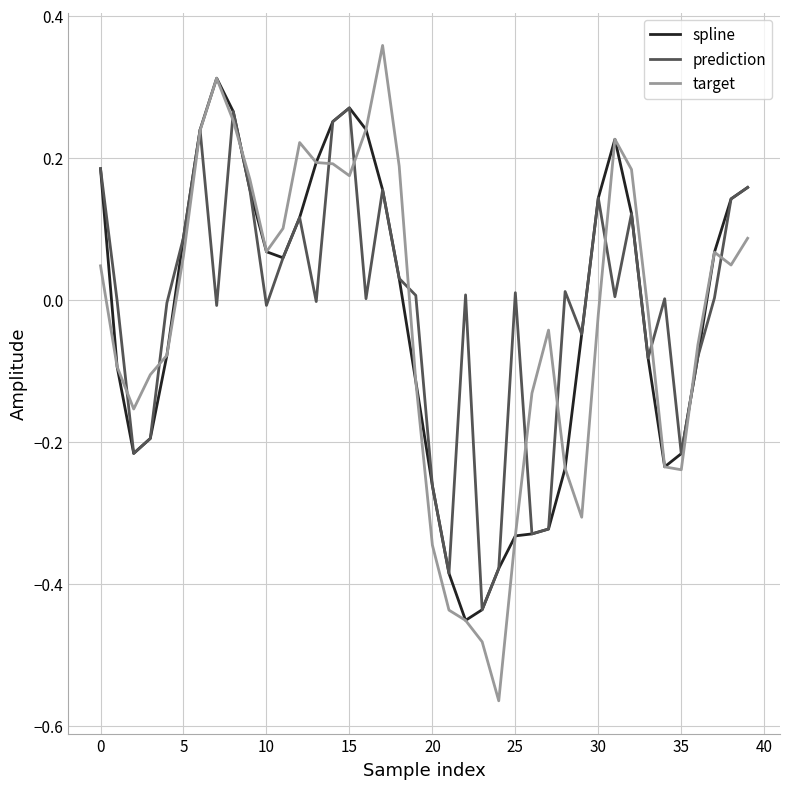

Which series has the largest range (max minus min)?

target